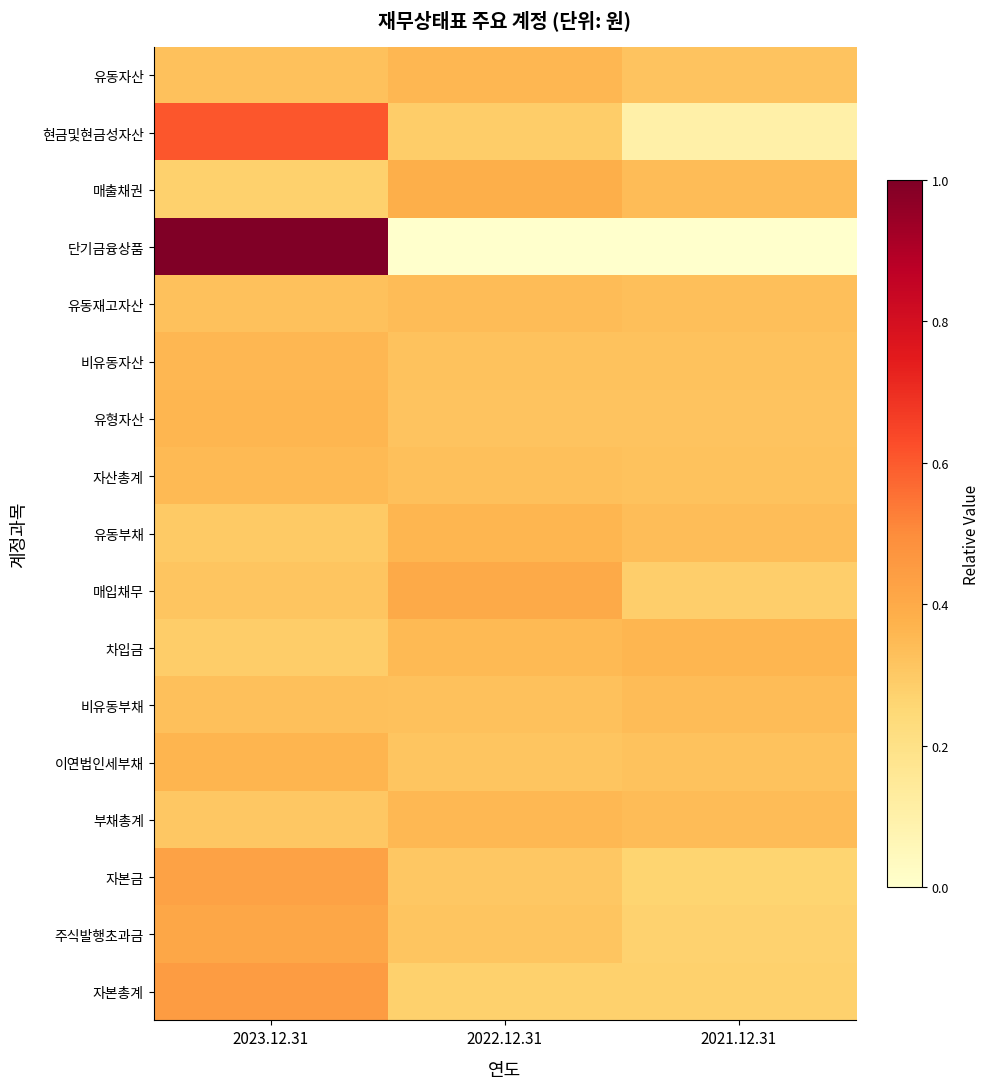

What is the greatest value displayed?

1.0